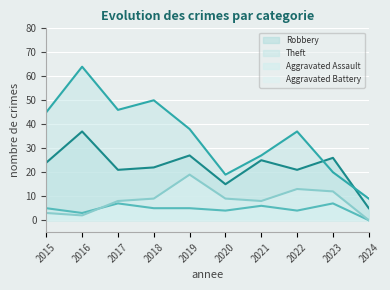

Reading right to left, what are all the values shown in this chart?

Robbery: 5	26	21	25	15	27	22	21	37	24
Theft: 9	20	37	27	19	38	50	46	64	45
Aggravated Assault: 0	7	4	6	4	5	5	7	3	5
Aggravated Battery: 0	12	13	8	9	19	9	8	2	3